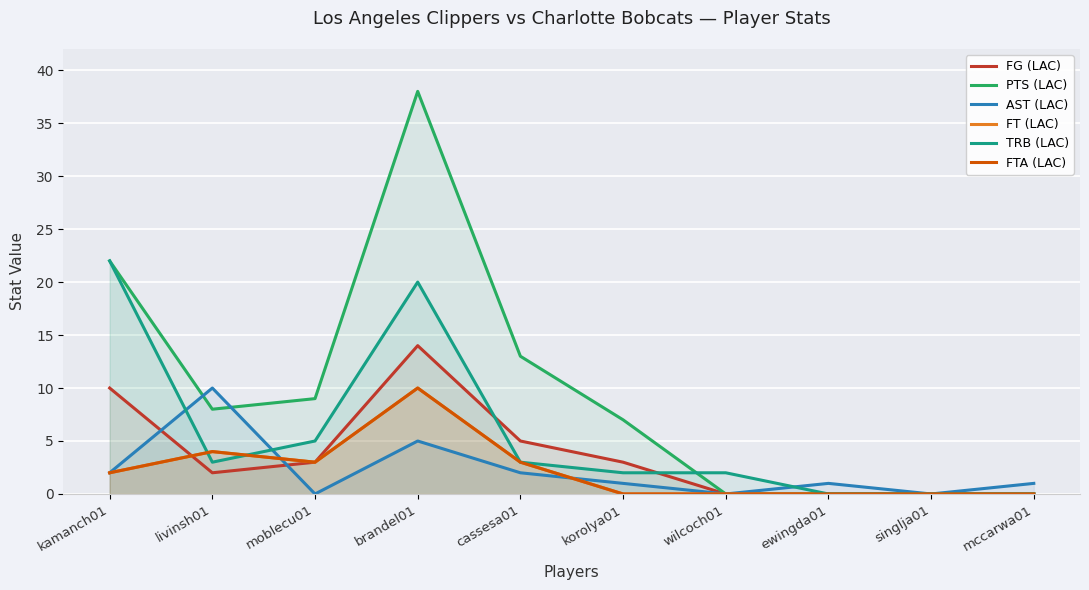

True or false: FT (LAC) has more than 0 points higher than both neighbors.

True